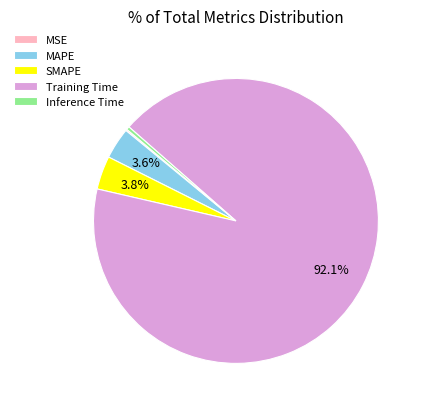

Between Training Time and Inference Time, which is larger?

Training Time